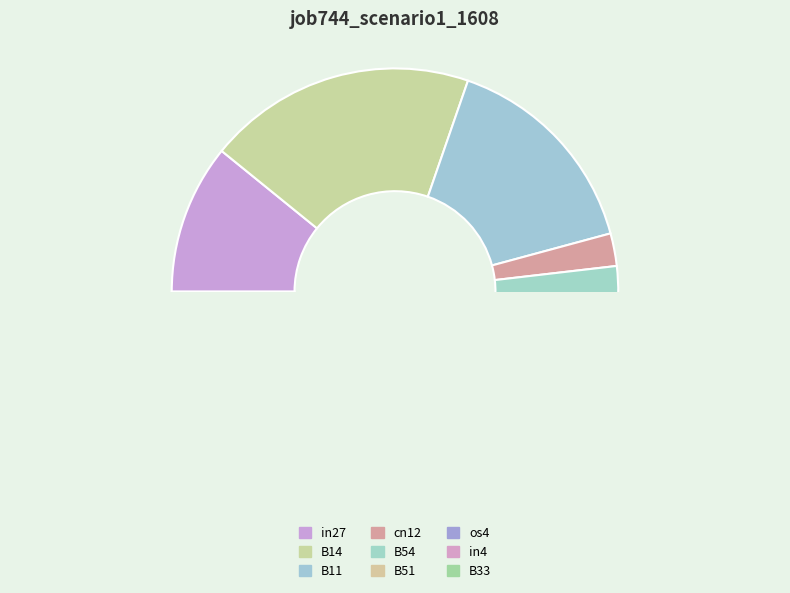

What is the largest slice in the pie chart?

B14